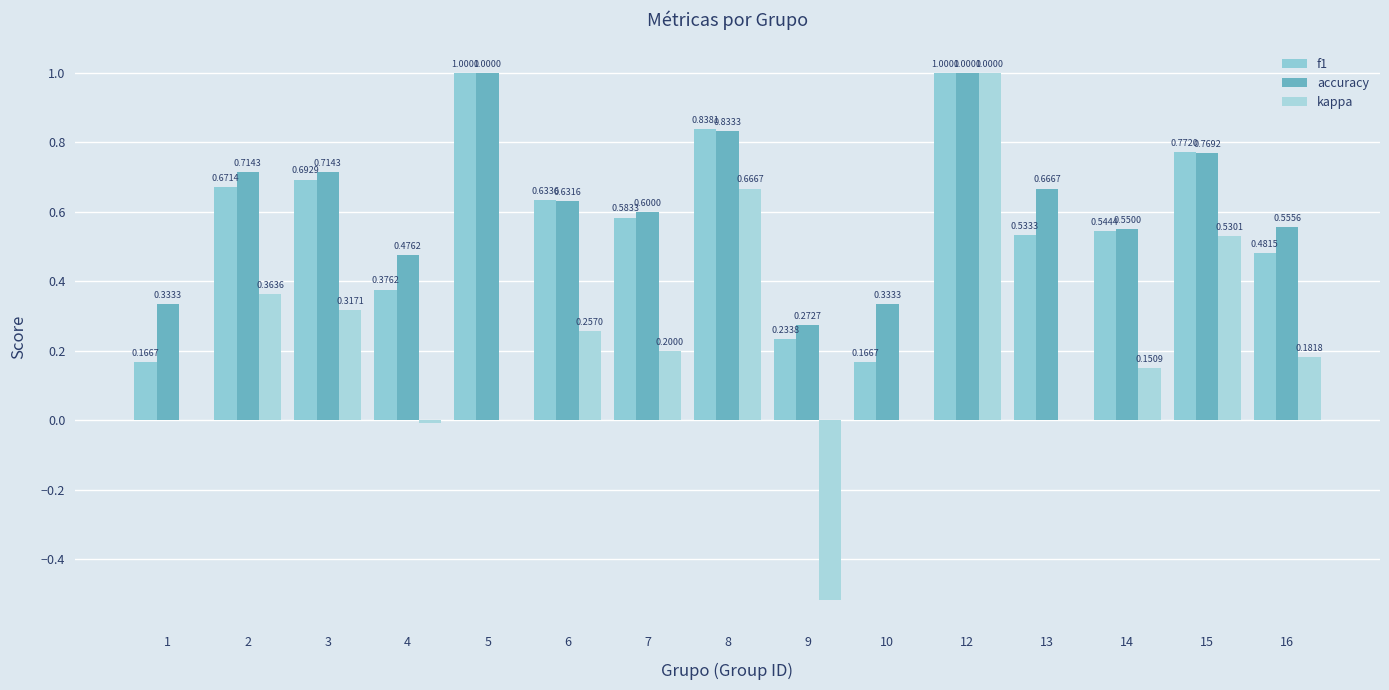

What is the sum of all accuracy values?

9.5